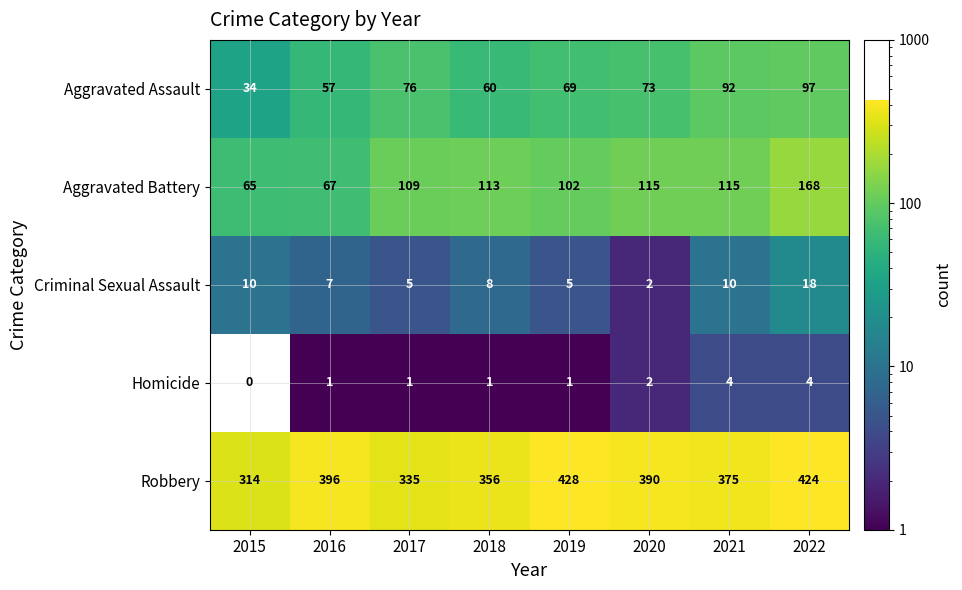

Is it true that Homicide equals 1 at 2016?

True